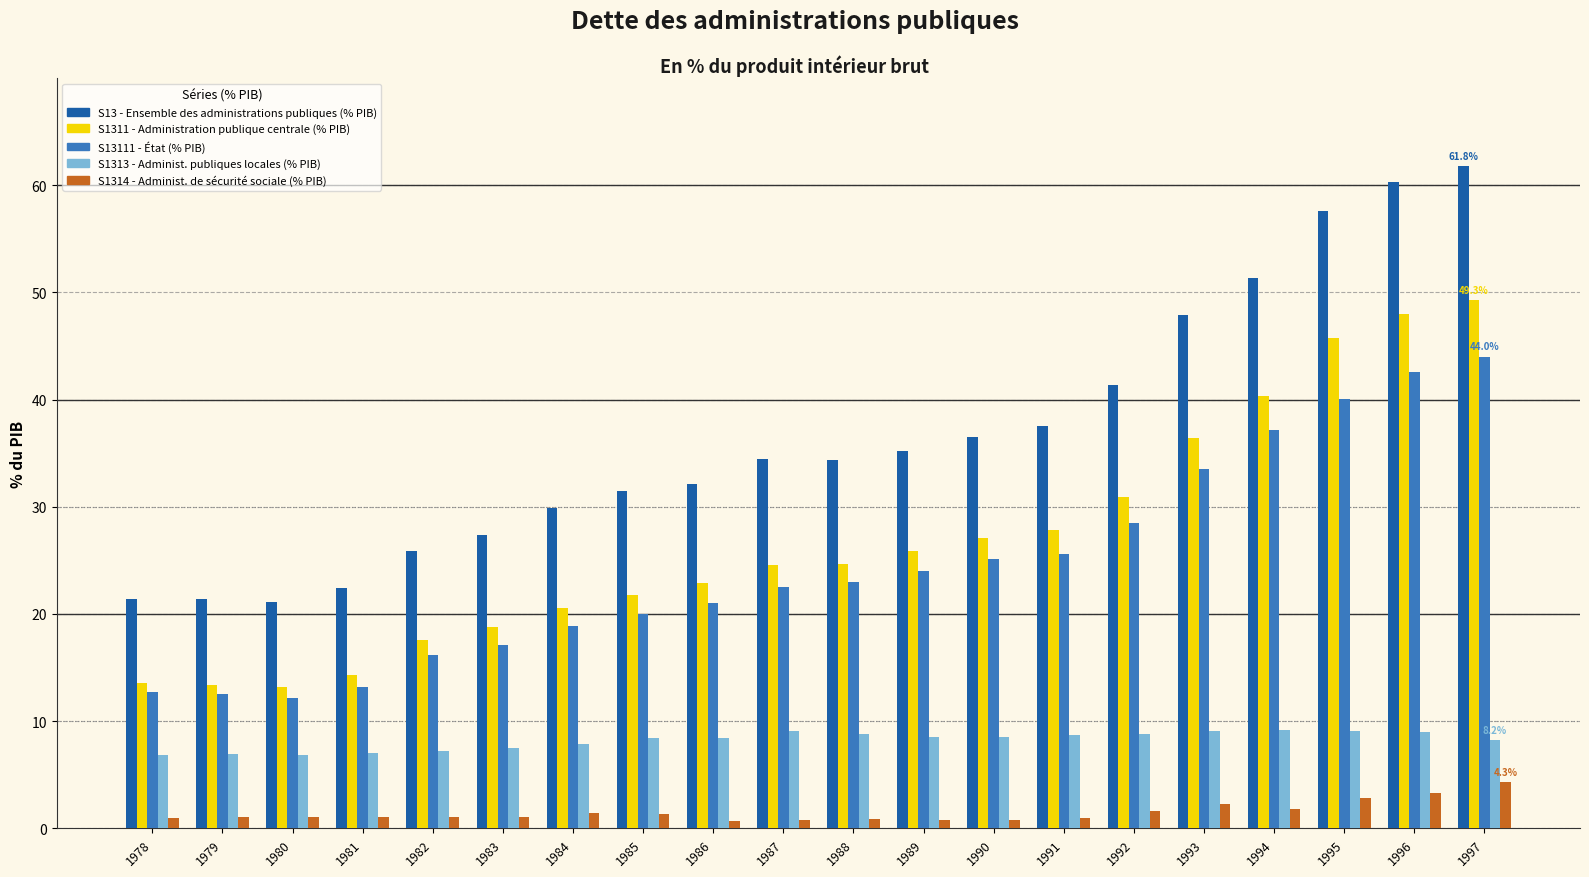

How many data points does each series have?

20